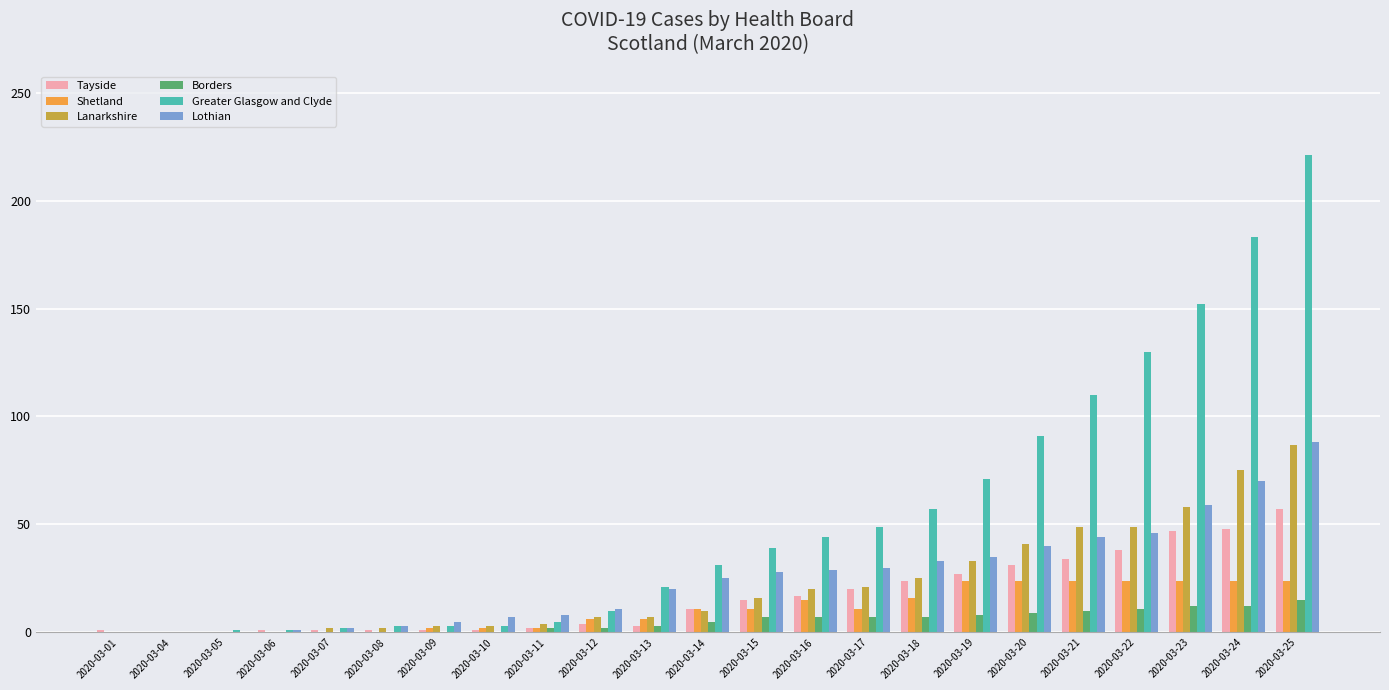

What is the sum of all Tayside values?

384